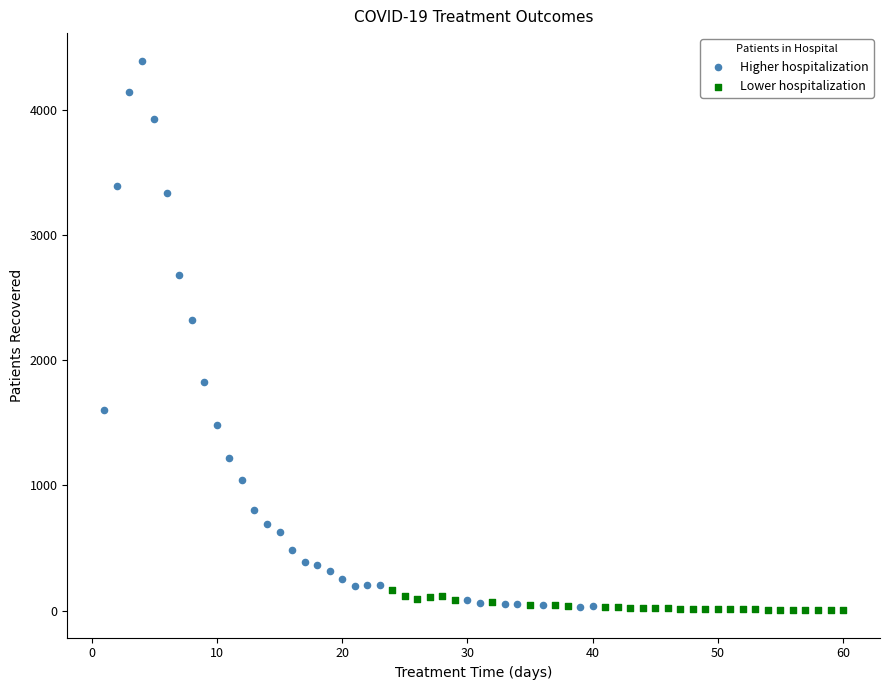

Which series reaches the maximum Y coordinate?

Higher hospitalization